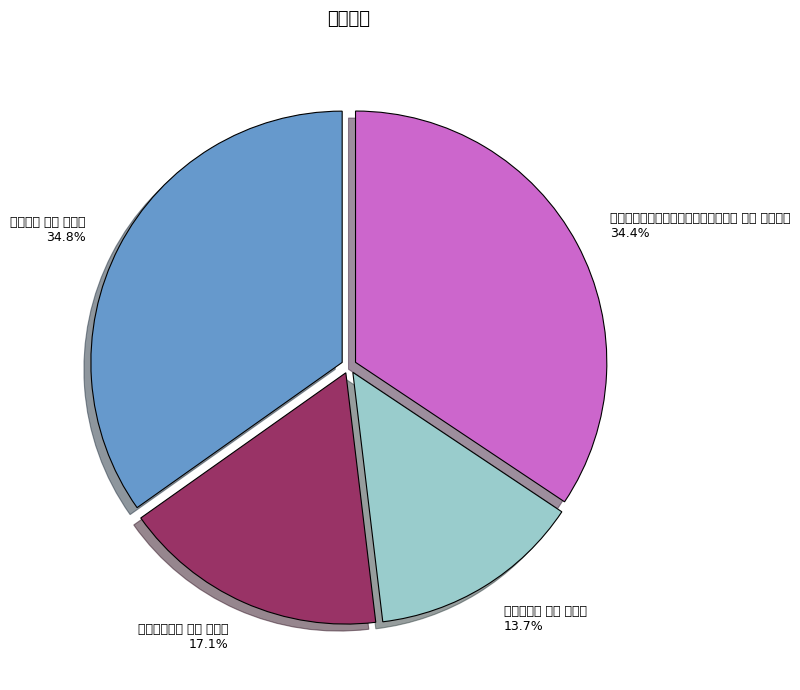

Which slice is the smallest?

武山十四境 其九 真珠泉